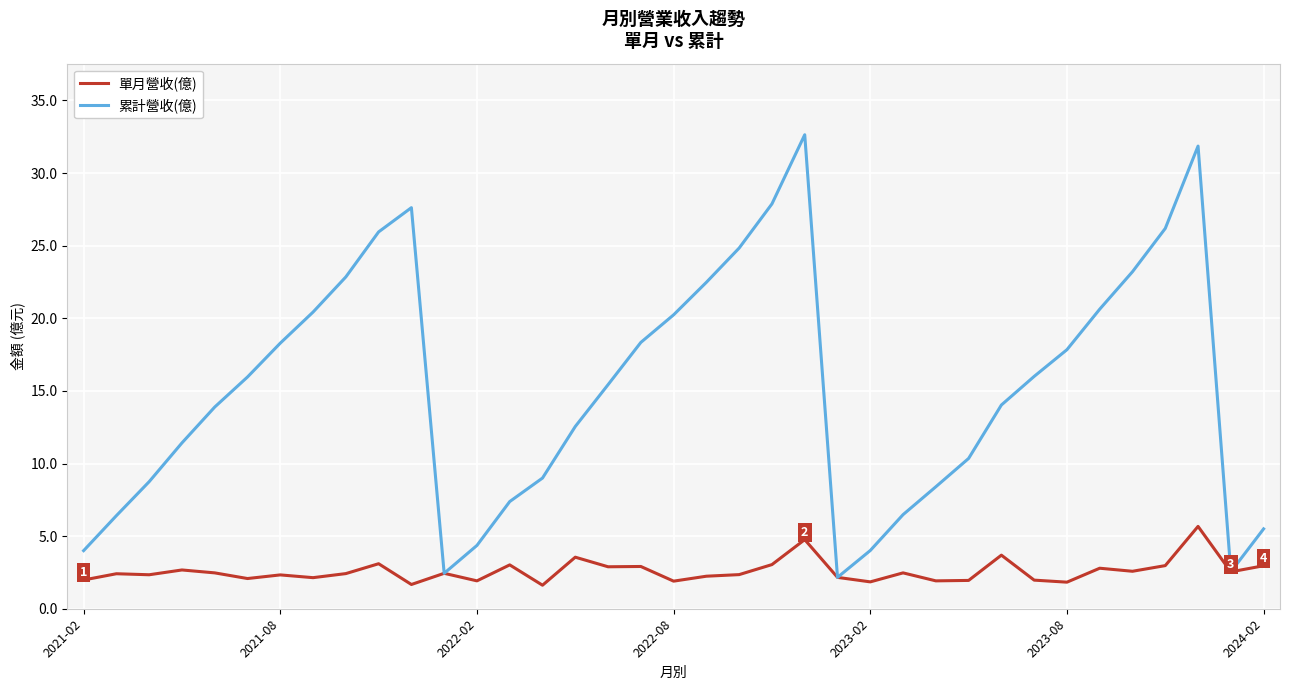

Which series has the largest range (max minus min)?

累計營收(億)